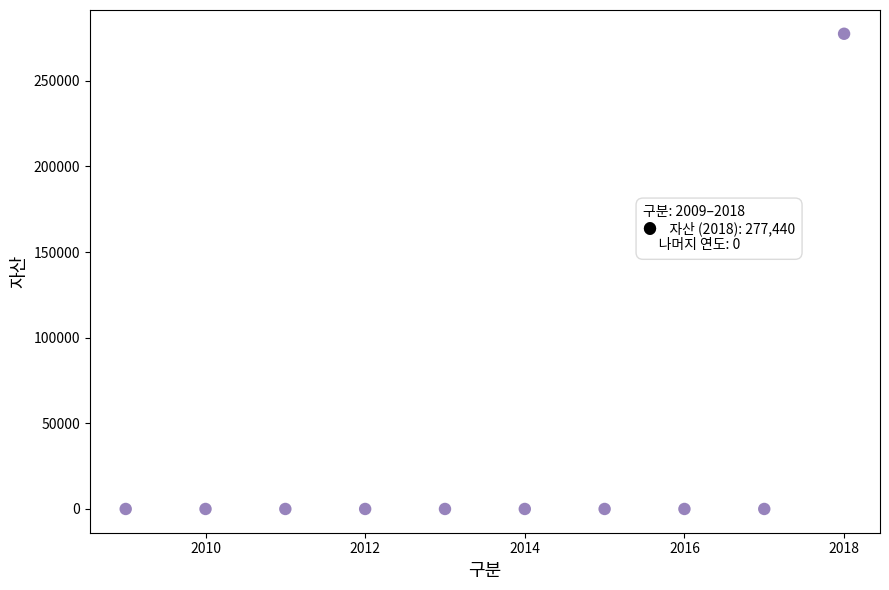

What is the average Y value?

27744